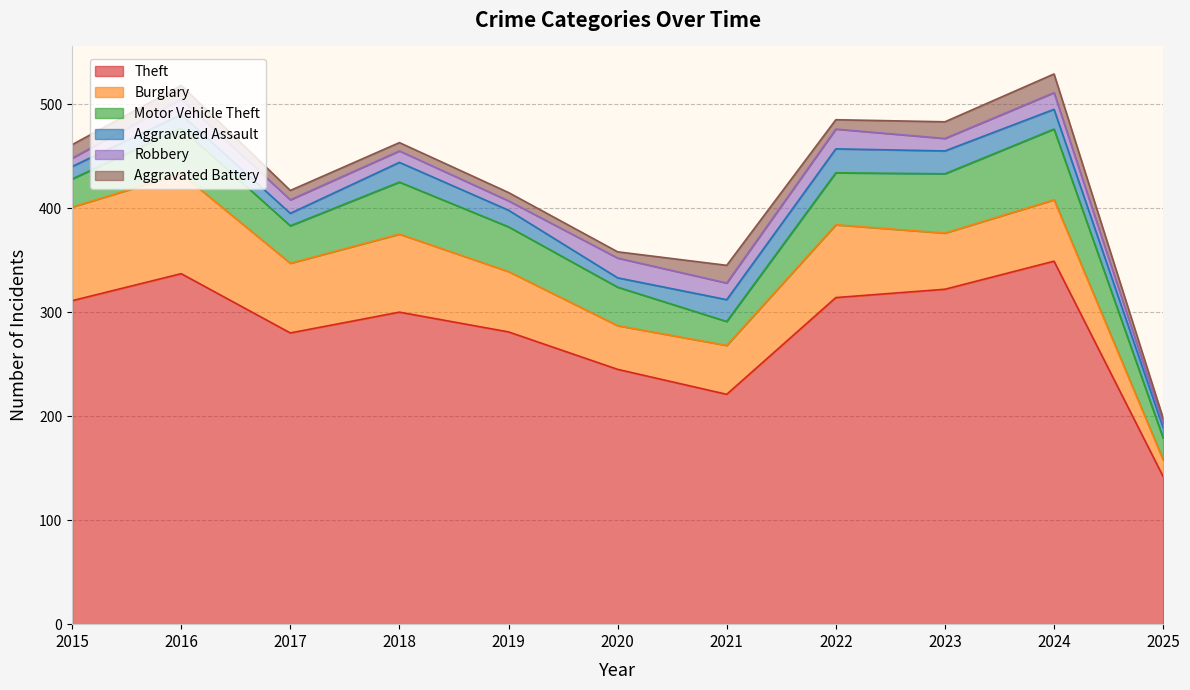

Which has a higher value, 2016 or 2017?

2016